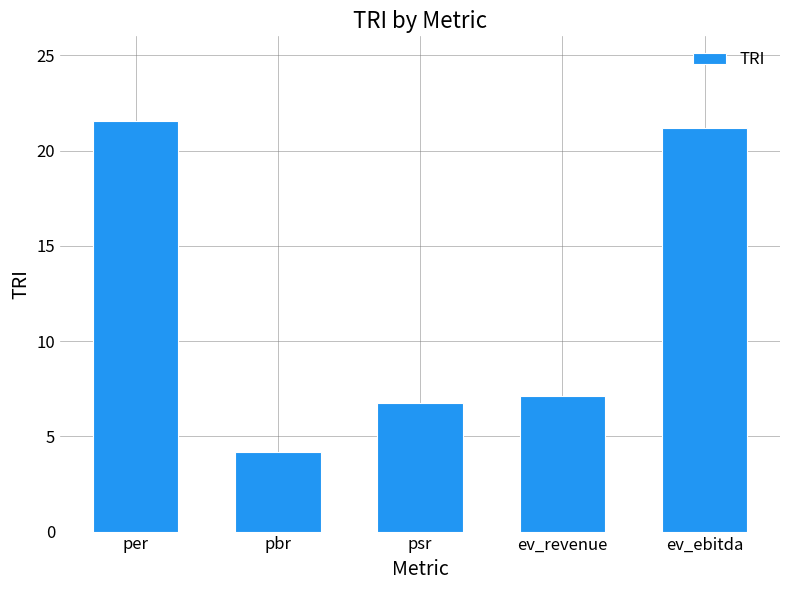

What is the change in value from per to pbr?

-17.4